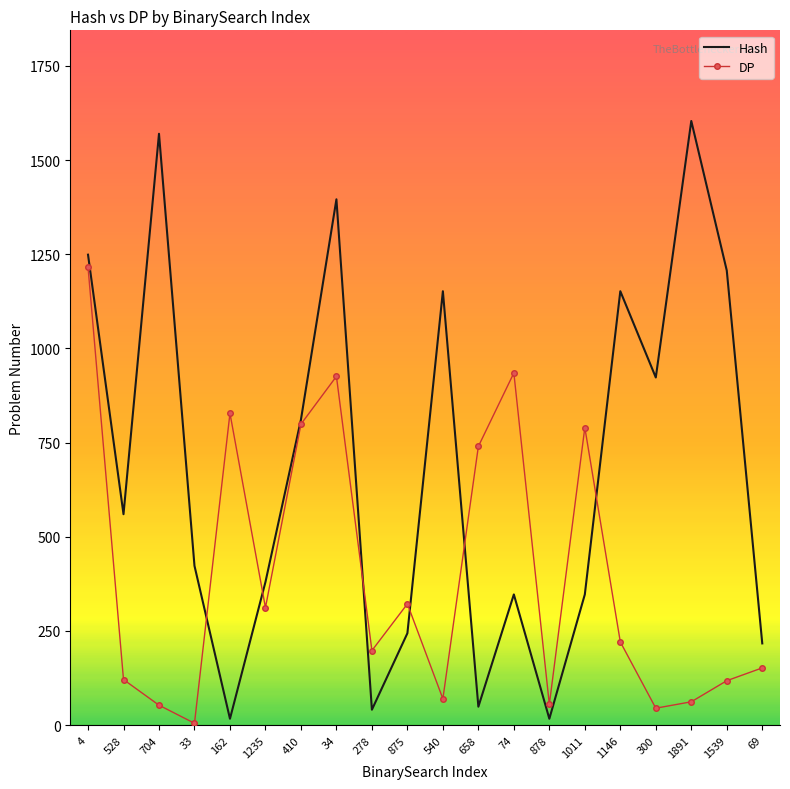

How many interior local valleys does the Hash series have?

6